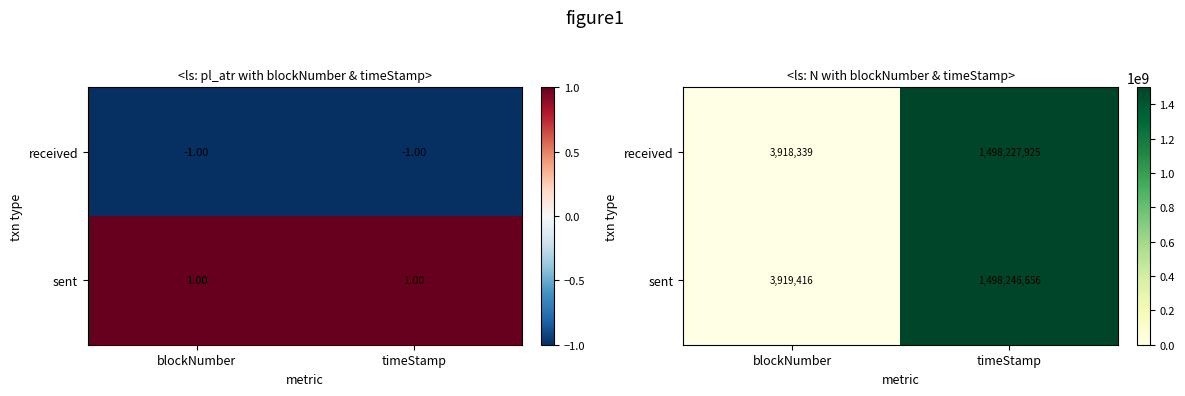

Which label corresponds to the smallest value in the chart?

blockNumber